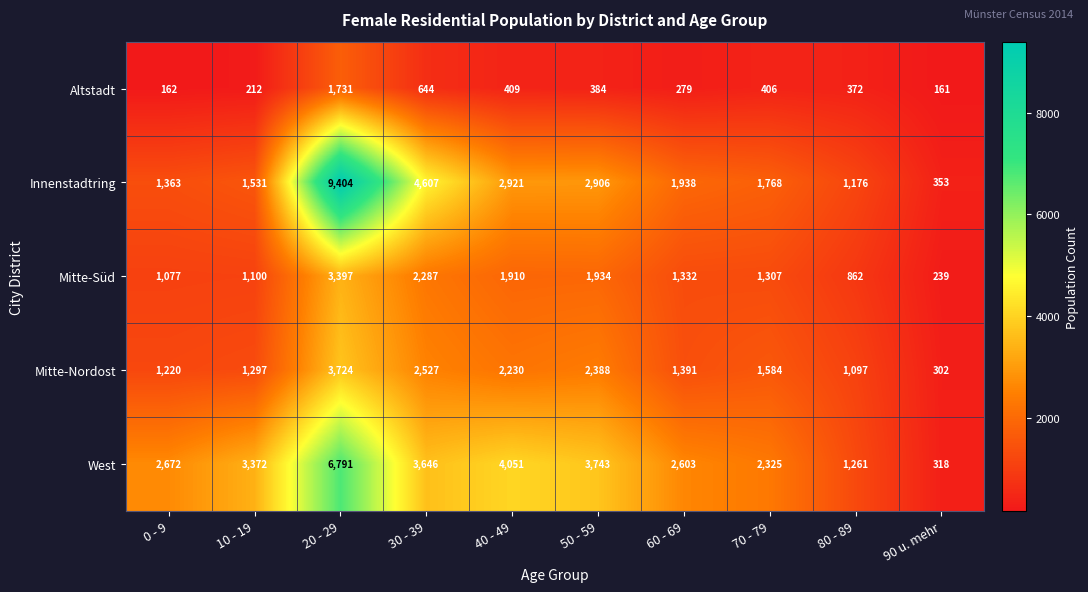

What is the sum of the West values at 60 - 69 and 80 - 89?

3864